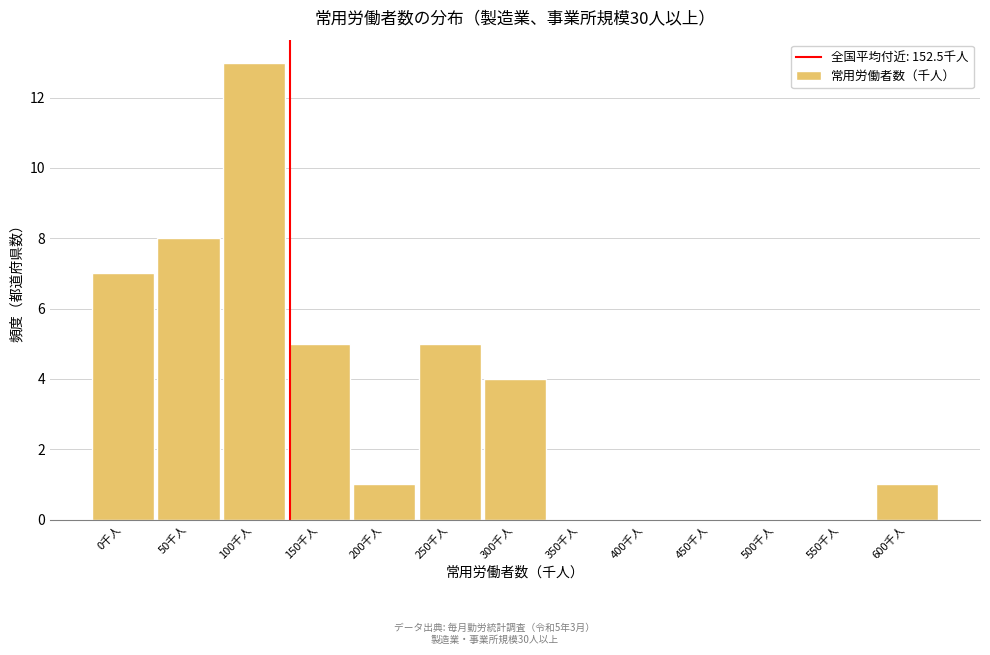

Reading left to right, extract all data points from this chart.

0千人=7	50千人=8	100千人=13	150千人=5	200千人=1	250千人=5	300千人=4	350千人=0	400千人=0	450千人=0	500千人=0	550千人=0	600千人=1